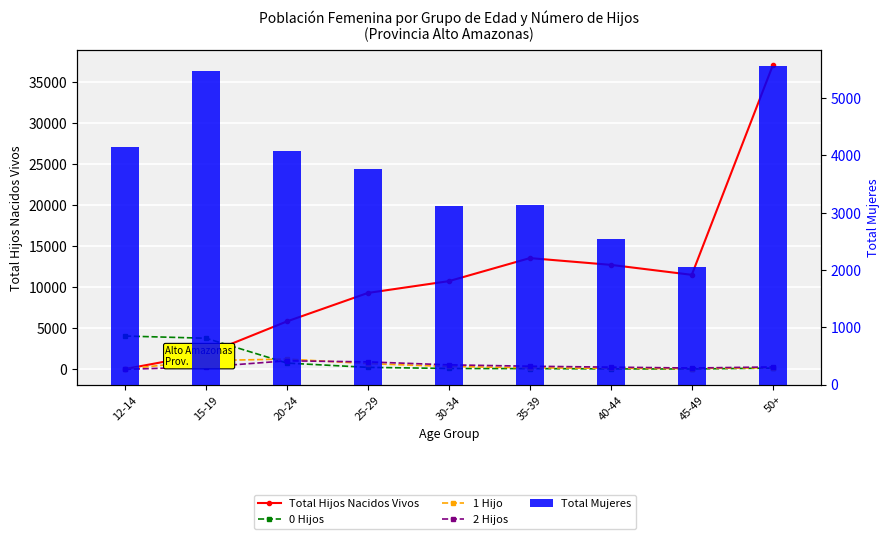

At which label does 2 Hijos first exceed 309?

20-24